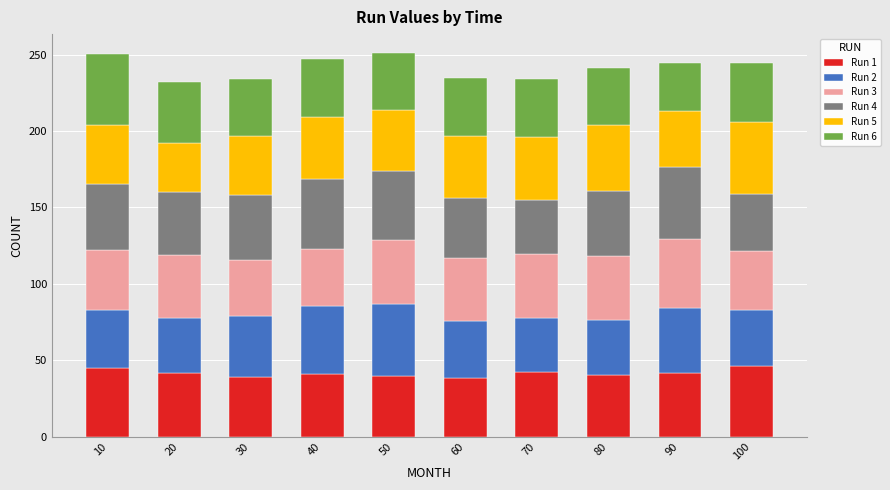

What is the difference between the maximum and second lowest values in the Run 1 series?

7.1